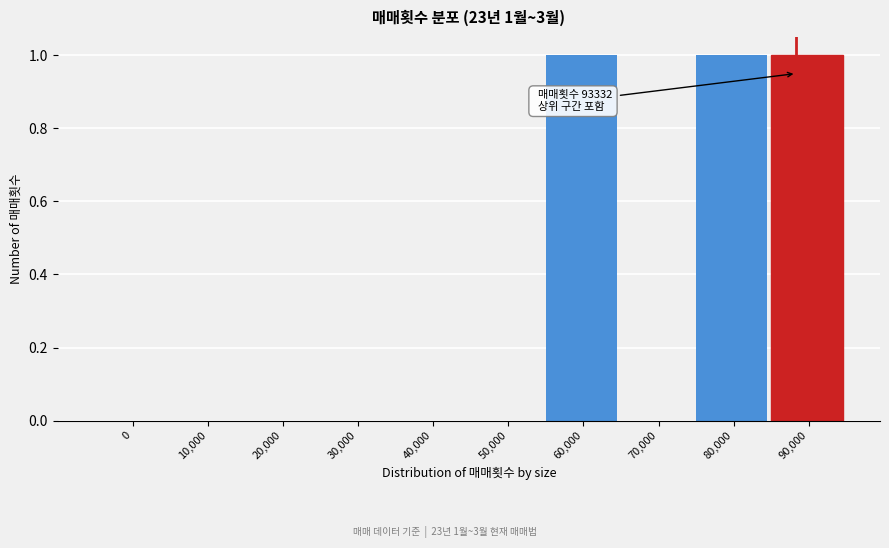

Reading left to right, list all the values displayed in this chart.

0=0	10,000=0	20,000=0	30,000=0	40,000=0	50,000=0	60,000=1	70,000=0	80,000=1	90,000=1